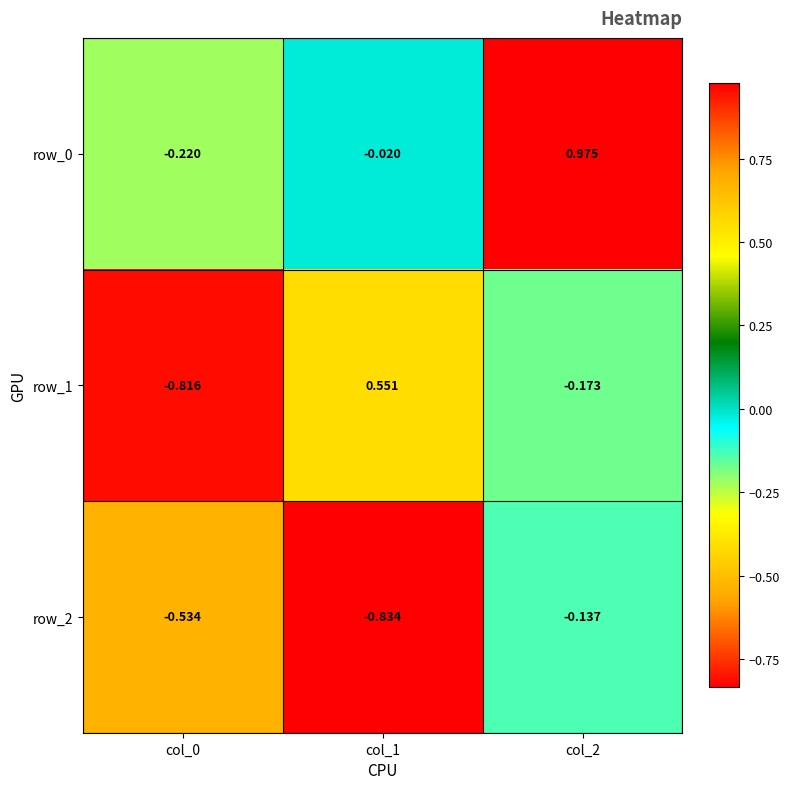

At which label does row_1 first exceed 0?

col_1